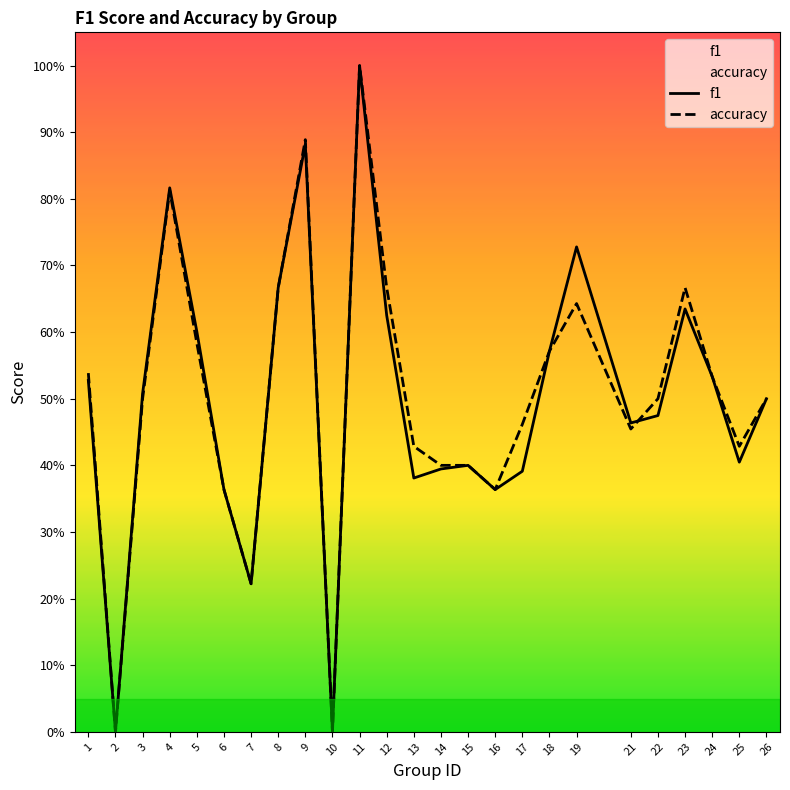

Does the chart display data point markers on the line(s)?

No